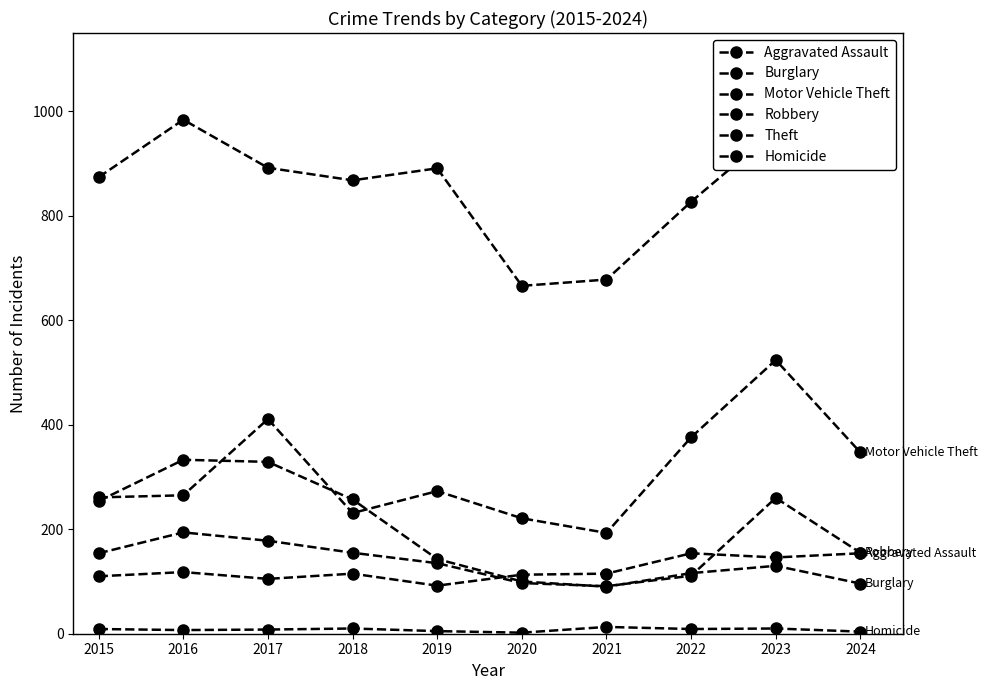

Reading left to right, what are all the values shown in this chart?

Aggravated Assault: 110	118	105	115	92	113	115	154	146	154
Burglary: 254	333	329	257	143	100	90	116	130	96
Motor Vehicle Theft: 261	265	411	231	273	221	193	376	524	347
Robbery: 154	194	178	155	135	97	91	111	260	155
Theft: 874	984	892	868	891	666	678	827	964	1027
Homicide: 9	7	8	10	5	2	13	9	10	4